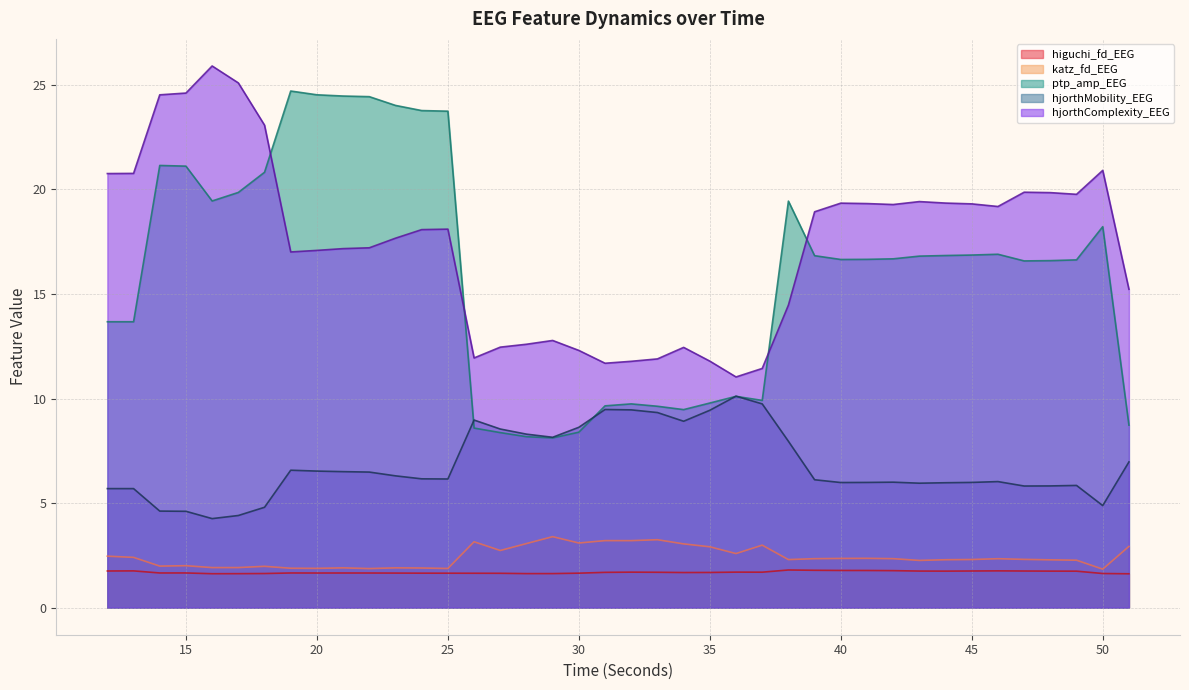

The hjorthMobility_EEG series shows 13.6 at 33. True or false?

False